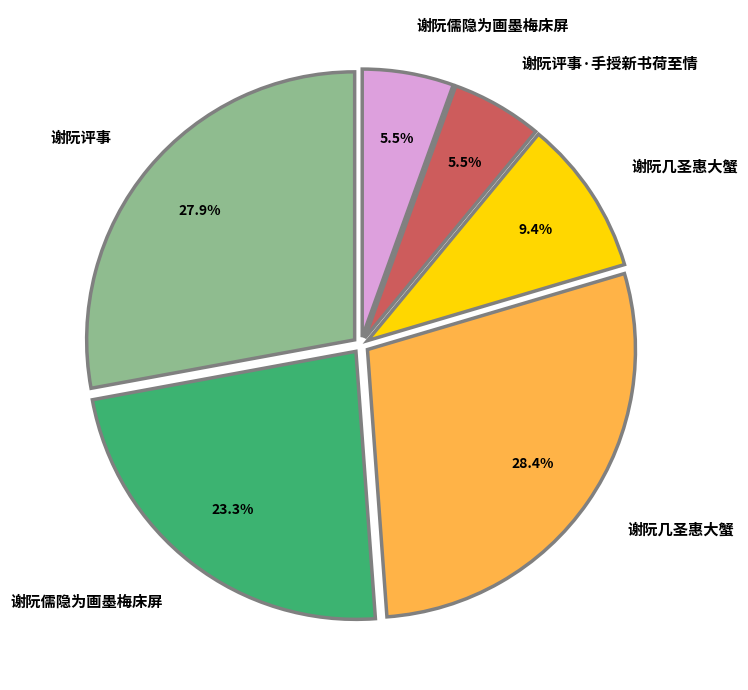

Is there a majority slice in this chart?

No